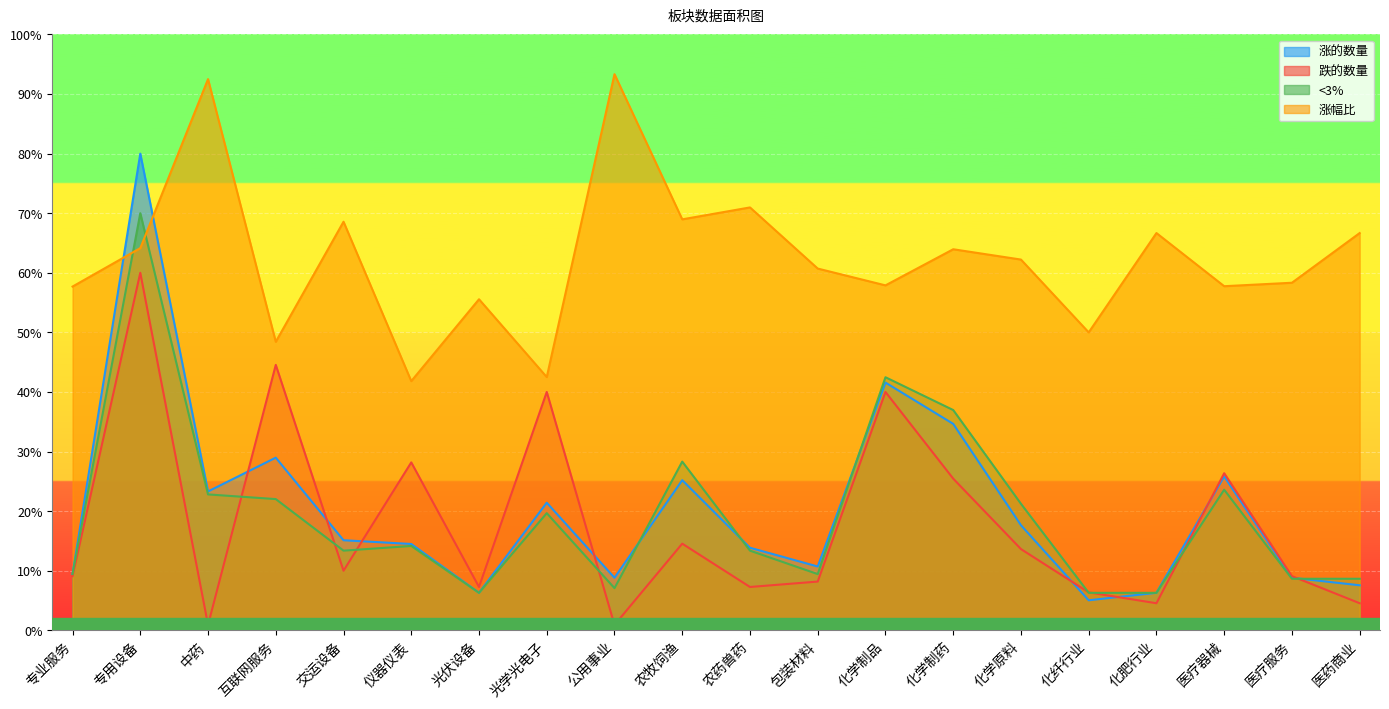

At which label does <3% reach its peak?

专用设备